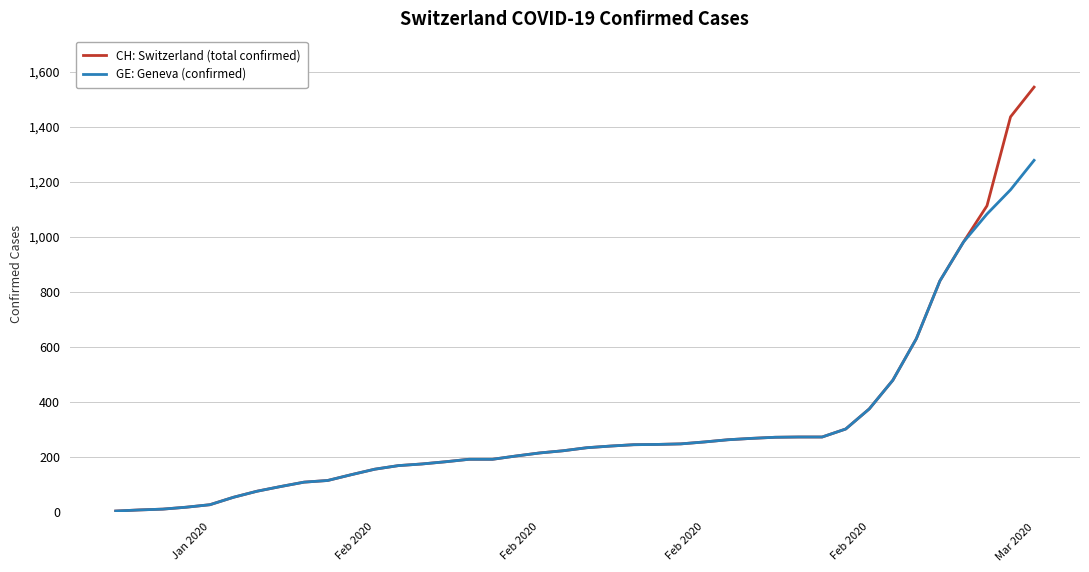

What is the maximum value shown in the chart?

1544